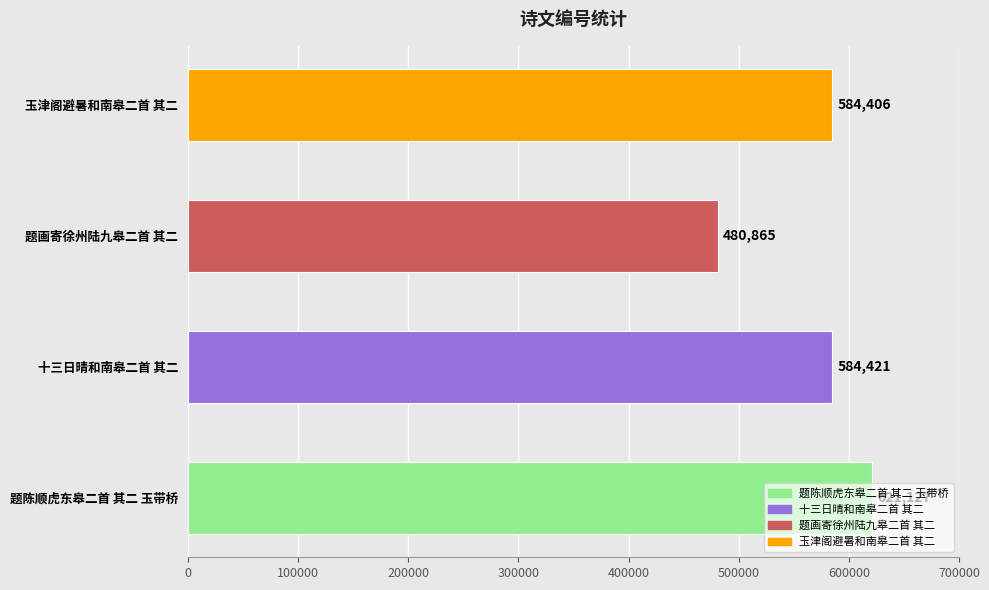

Does the chart contain stacked bars?

No